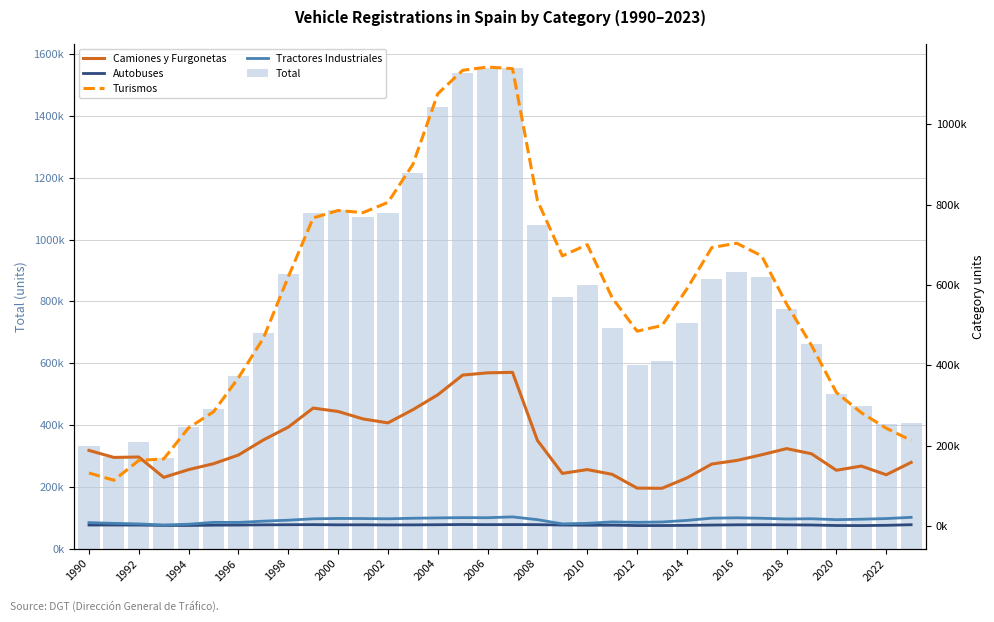

Which series has the largest range (max minus min)?

Total